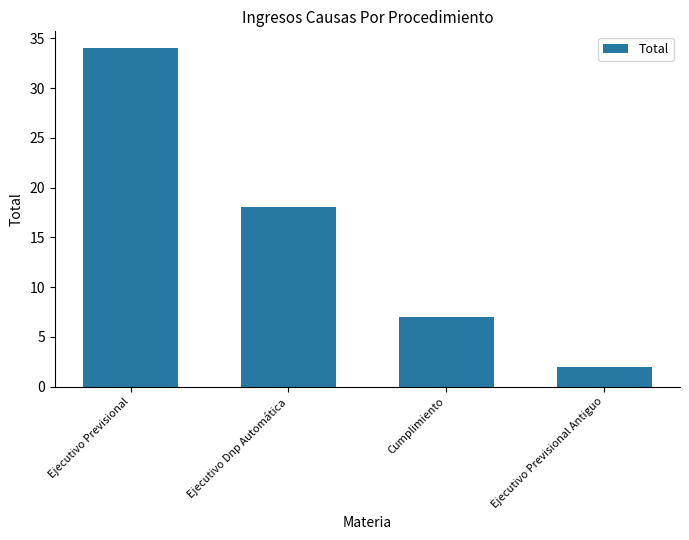

Approximately how many times larger is the value at Ejecutivo Dnp Automática compared to Ejecutivo Previsional?

0.5